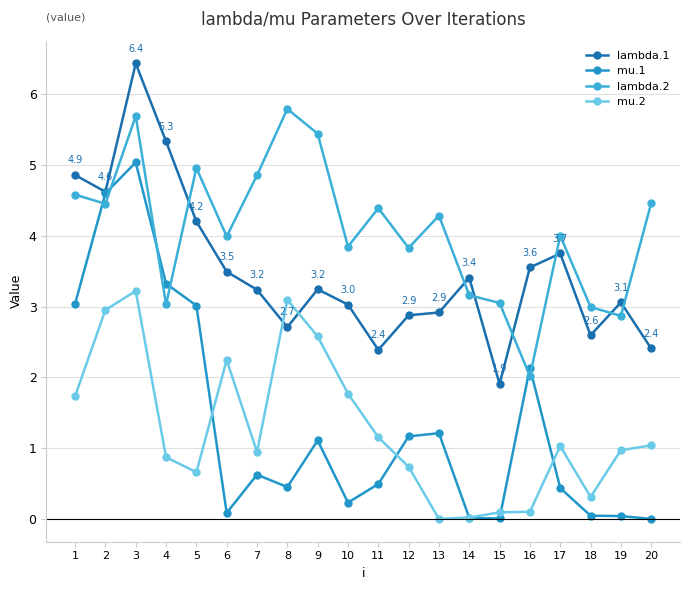

Reading left to right, transcribe all the data shown in this chart.

lambda.1: 1=4.9	2=4.6	3=6.4	4=5.3	5=4.2	6=3.5	7=3.2	8=2.7	9=3.2	10=3.0	11=2.4	12=2.9	13=2.9	14=3.4	15=1.9	16=3.6	17=3.7	18=2.6	19=3.1	20=2.4
mu.1: 1=3.0	2=4.6	3=5.0	4=3.3	5=3.0	6=0.1	7=0.6	8=0.5	9=1.1	10=0.2	11=0.5	12=1.2	13=1.2	14=0.0	15=0.0	16=2.1	17=0.4	18=0.0	19=0.0	20=0.0
lambda.2: 1=4.6	2=4.5	3=5.7	4=3.0	5=5.0	6=4.0	7=4.9	8=5.8	9=5.4	10=3.8	11=4.4	12=3.8	13=4.3	14=3.2	15=3.1	16=2.0	17=4.0	18=3.0	19=2.9	20=4.5
mu.2: 1=1.7	2=3.0	3=3.2	4=0.9	5=0.7	6=2.2	7=0.9	8=3.1	9=2.6	10=1.8	11=1.2	12=0.7	13=0.0	14=0.0	15=0.1	16=0.1	17=1.0	18=0.3	19=1.0	20=1.0